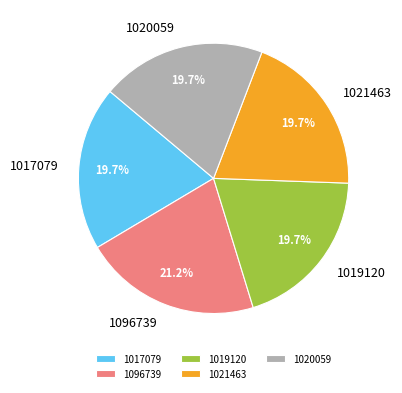

Does any single category account for the majority?

No